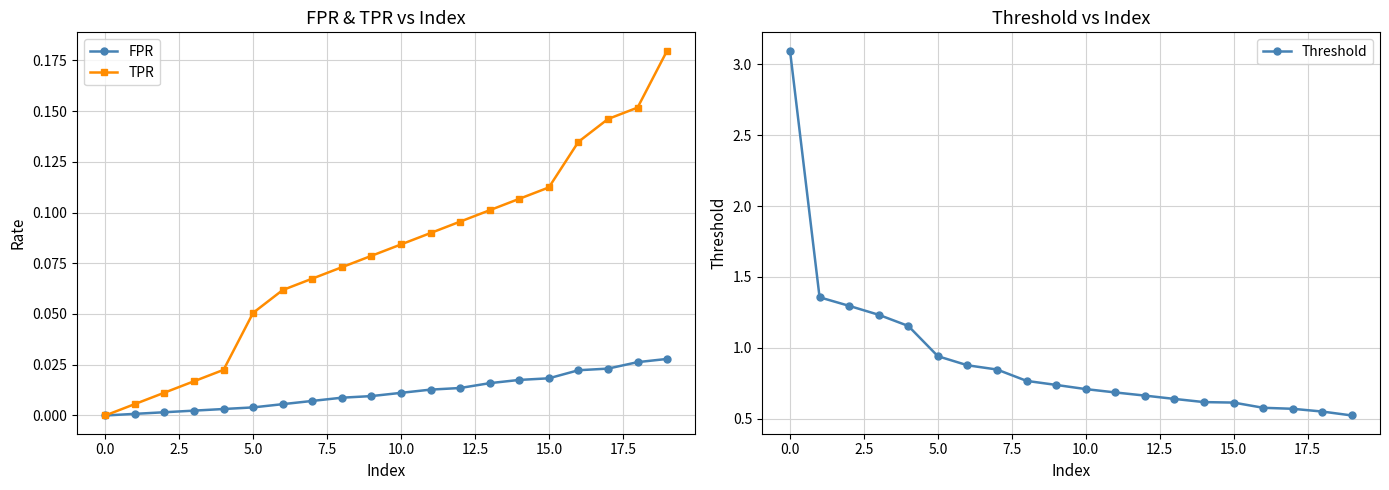

What are all the series names shown in the legend?

FPR, TPR, Threshold